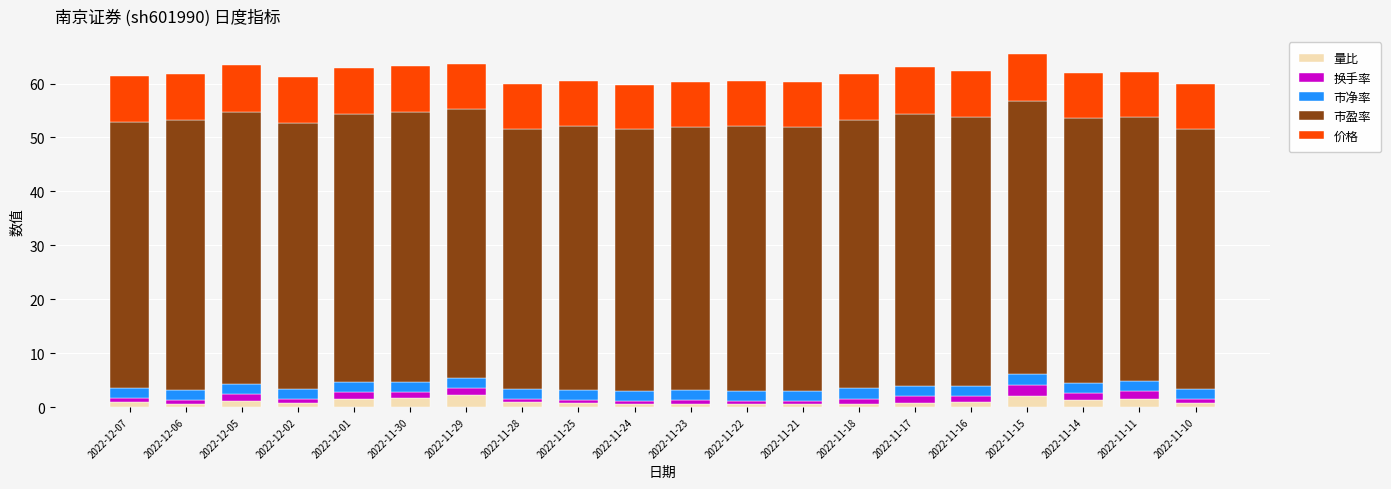

How many bars are there in total?

20